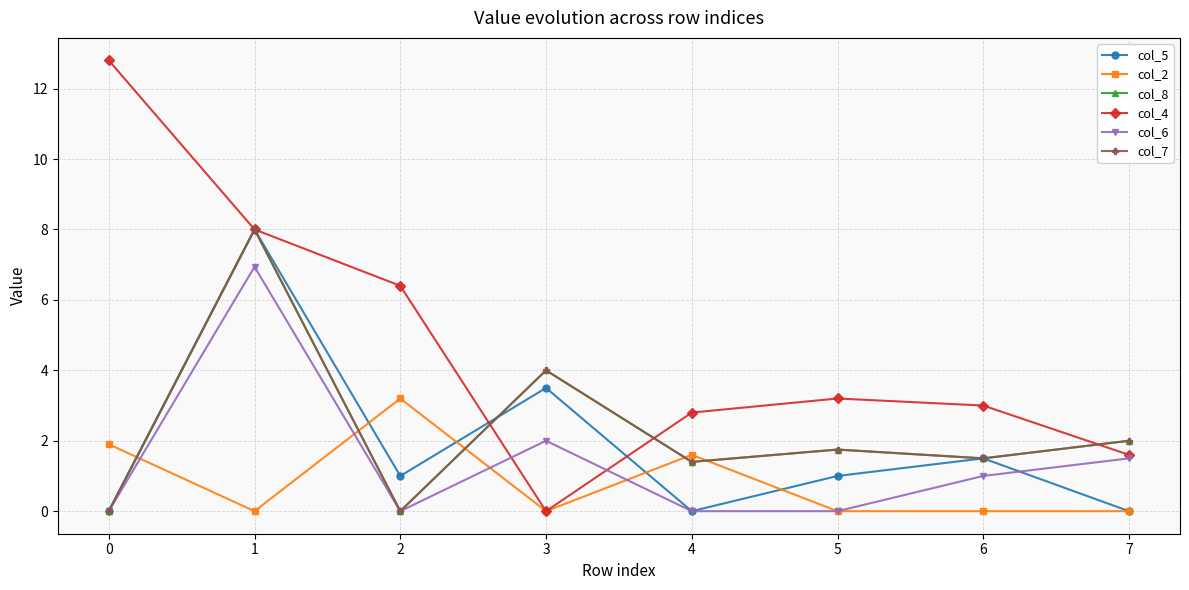

The col_7 series shows 1.4 at 4. True or false?

True